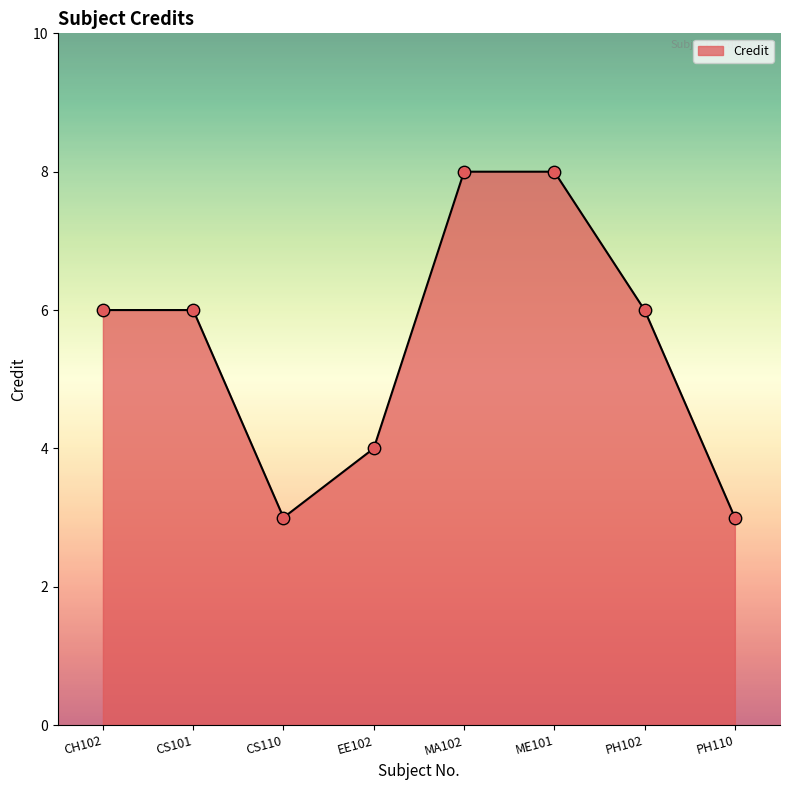

What is the change in value from CH102 to CS110?

-3